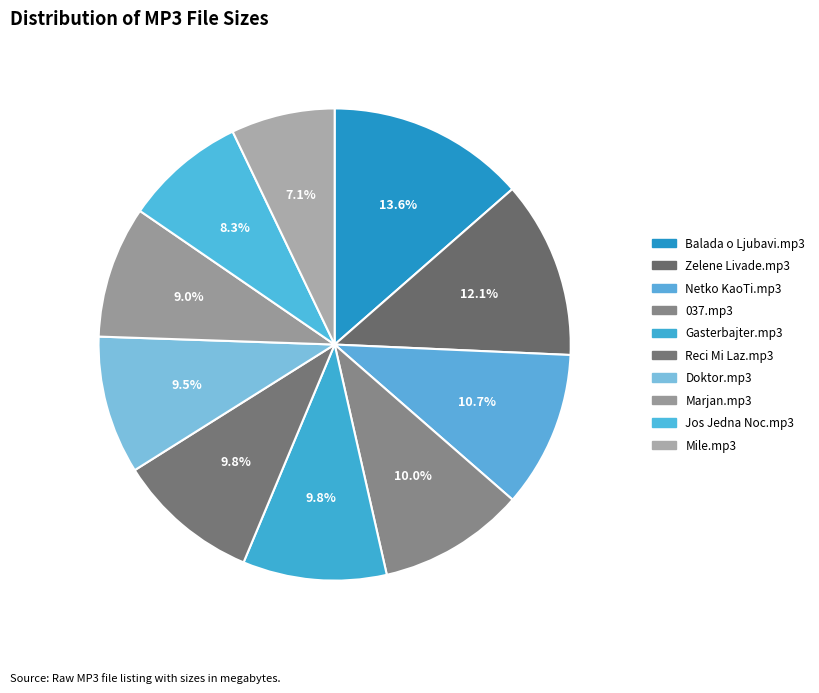

To the nearest percent, what is the difference between the largest and smallest slice percentages?

6%